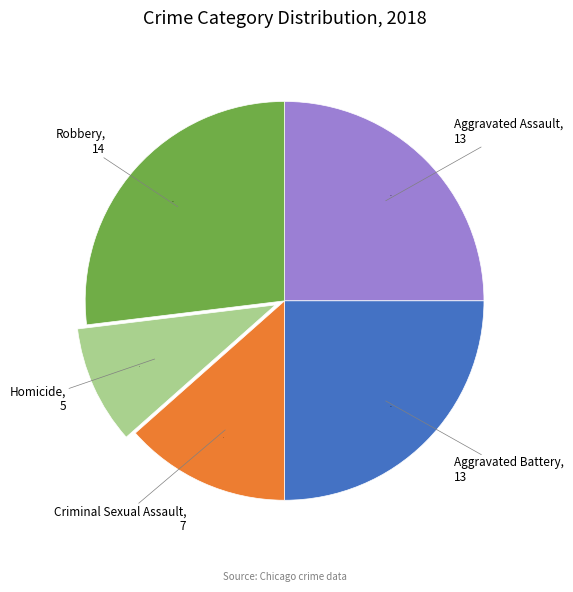

Does any single category account for the majority?

No